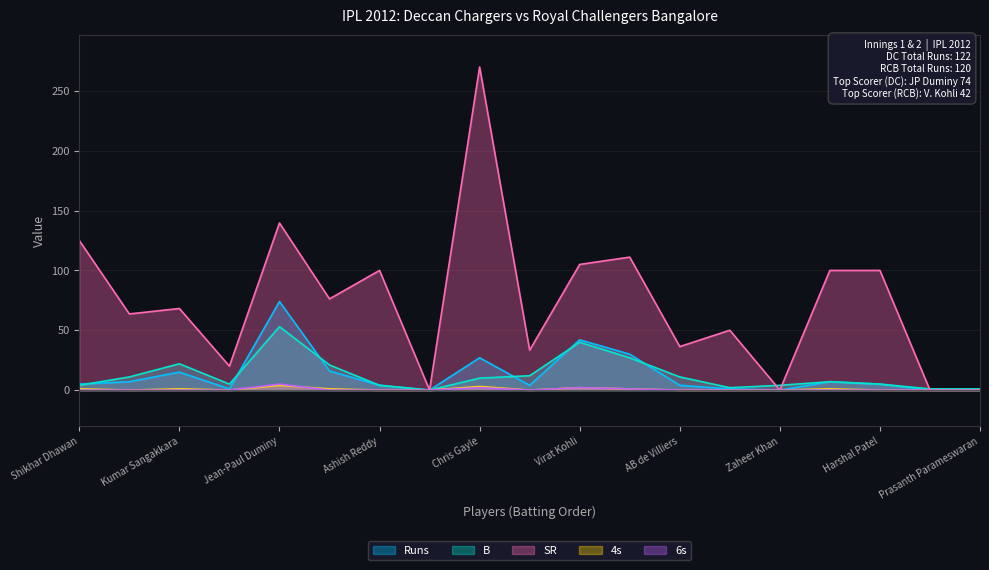

List the labels in order of Runs value, smallest first.

Dale Steyn, Zaheer Khan, Muthiah Muralidaran, Prasanth Parameswaran, Cameron White, Mayank Agarwal, Ashish Reddy, Tillakaratne Dilshan, AB de Villiers, Shikhar Dhawan, Harshal Patel, Akshath Reddy, Vinay Kumar, Kumar Sangakkara, Parthiv Patel, Chris Gayle, Saurabh Tiwary, Virat Kohli, Jean-Paul Duminy